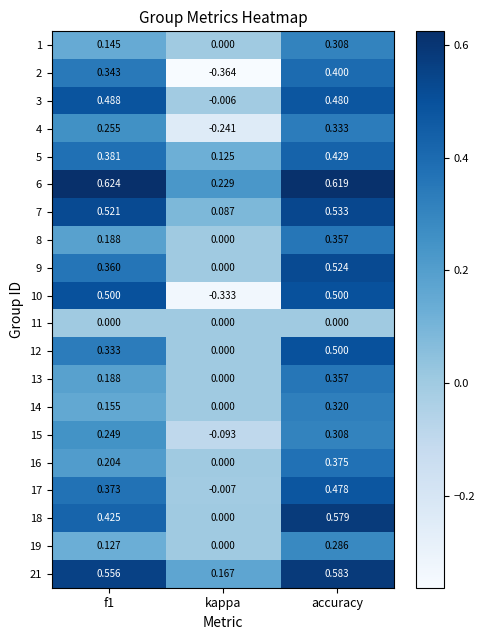

Where is 14 nearest to the value 0?

kappa